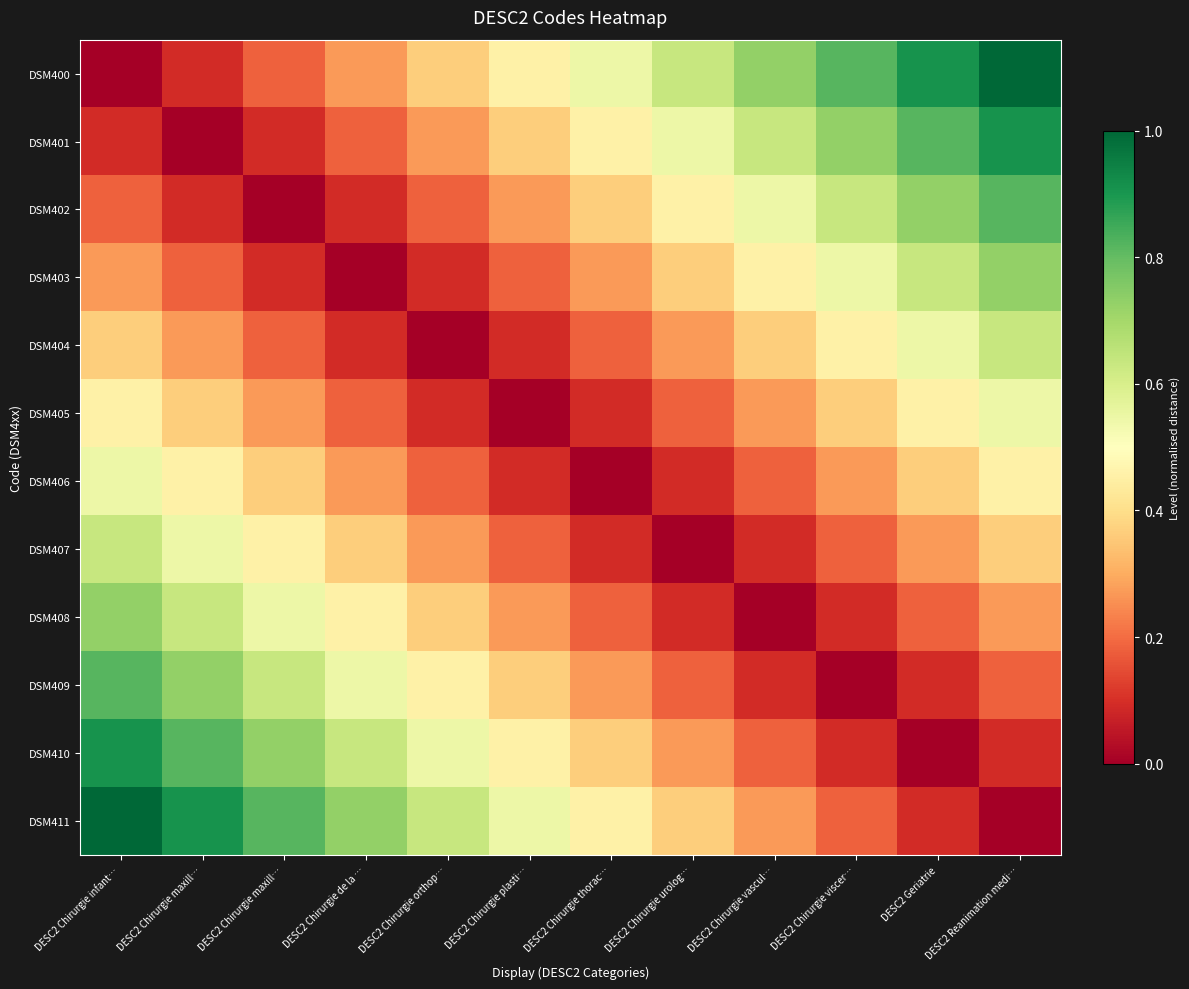

At which category is the sum across all series the highest?

DESC2 Chirurgie infant…